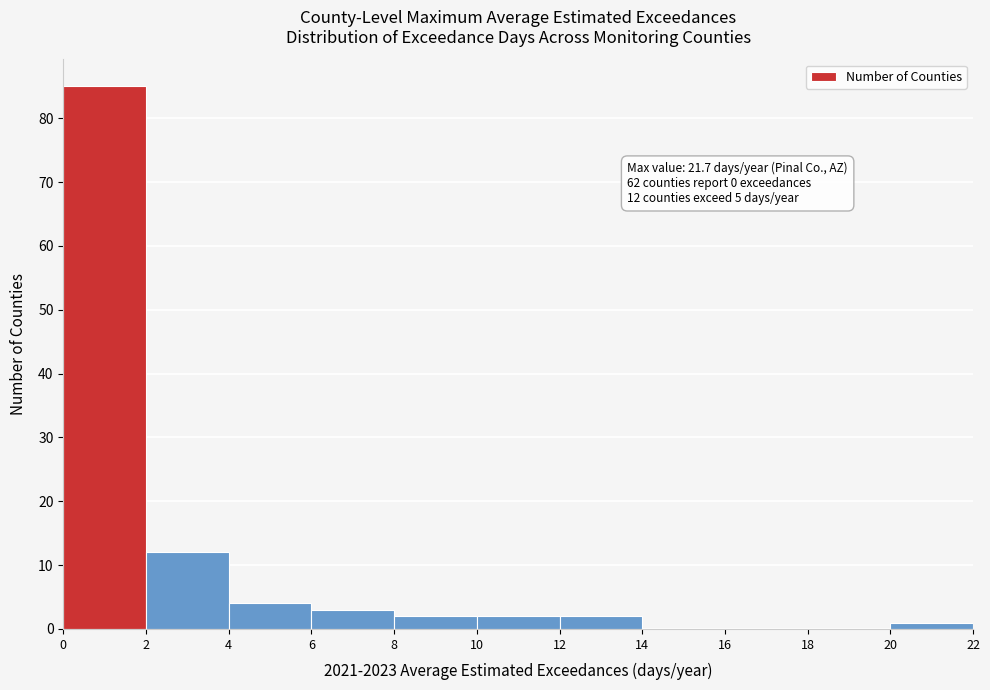

Over which range of the x-axis is the bar tallest?

0 to 2